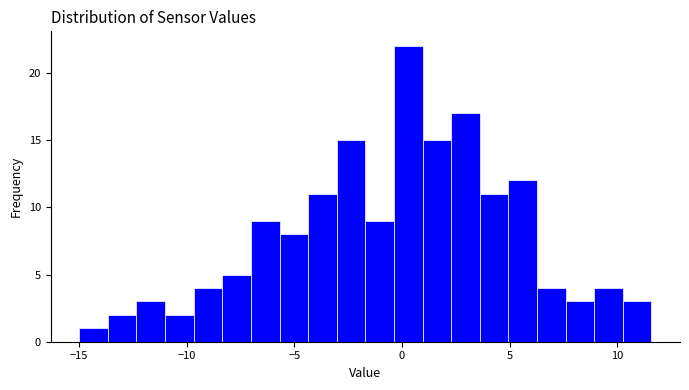

Around what value on the x-axis is the tallest bar? Give the approximate position of its centre, as read against the axis.

0.5